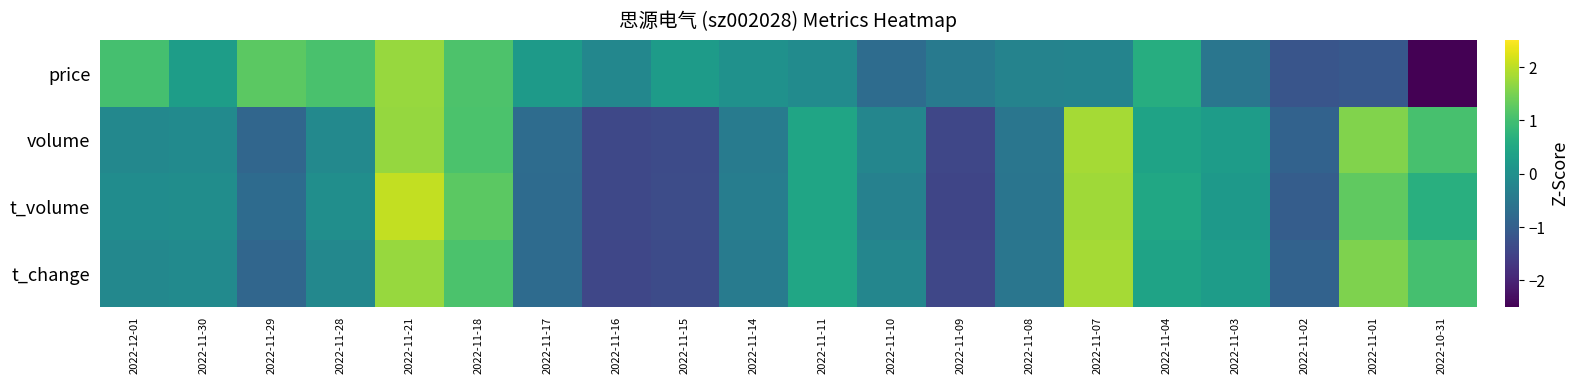

What is the spread (max minus min) of values at 2022-11-03?

0.8